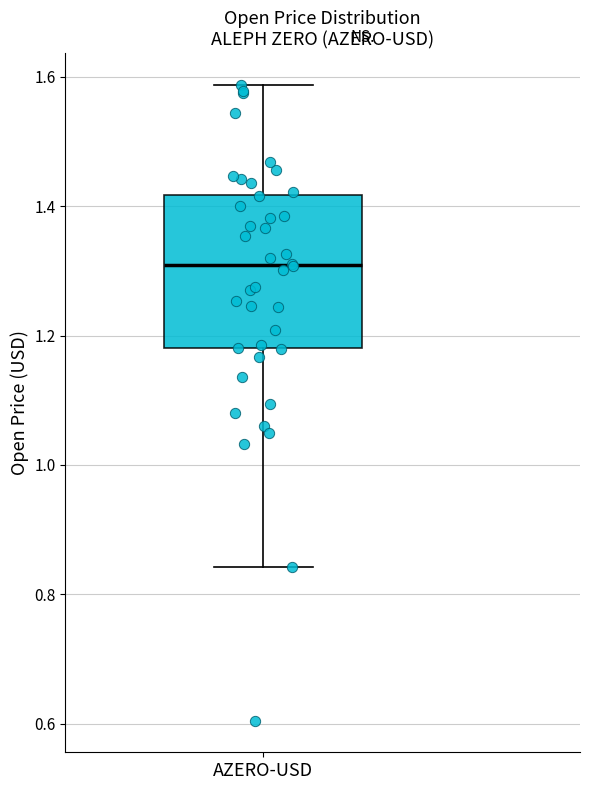

Read this box plot against the y-axis: the position of the median line, the range covered by the box, and the ends of both whiskers. The values are not printed on the chart, so give them approximately, as read against the axis.

median 1.30, box 1.18 to 1.42, whiskers 0.84 to 1.58